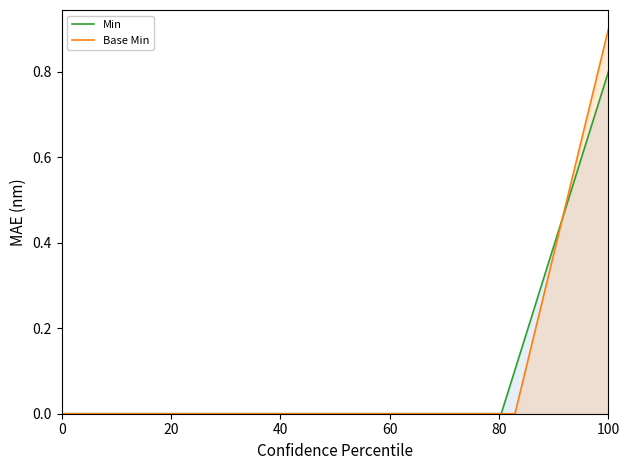

Rank the series by their maximum value, from lowest to highest.

Min, Base Min